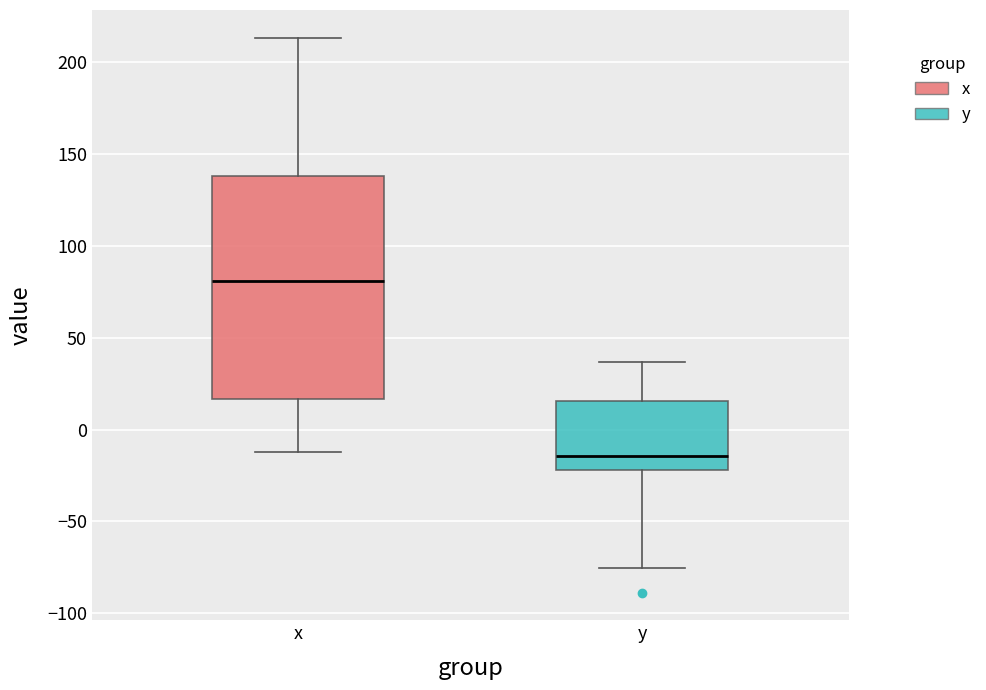

Reading left to right, read every box against the y-axis: the position of its median line, the range the box covers, and the ends of its whiskers. The values are not printed on the chart, so give them approximately, as read against the axis.

x: median 80, box 15 to 140, whiskers -10 to 215
y: median -15, box -20 to 15, whiskers -75 to 35